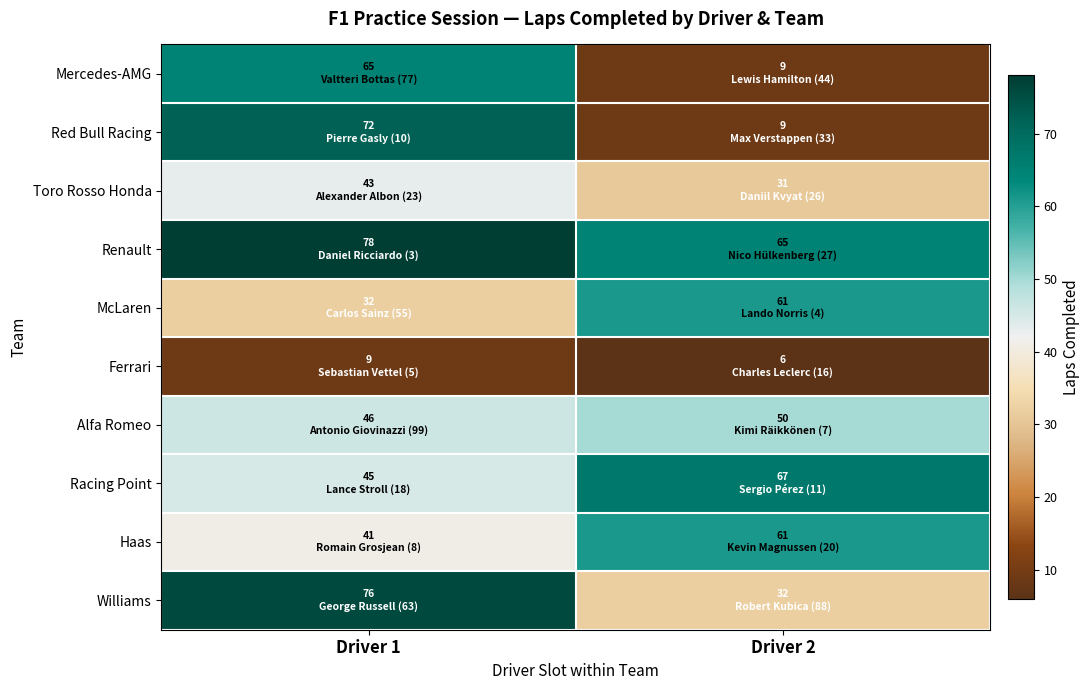

Which series has the widest spread of values?

Red Bull Racing